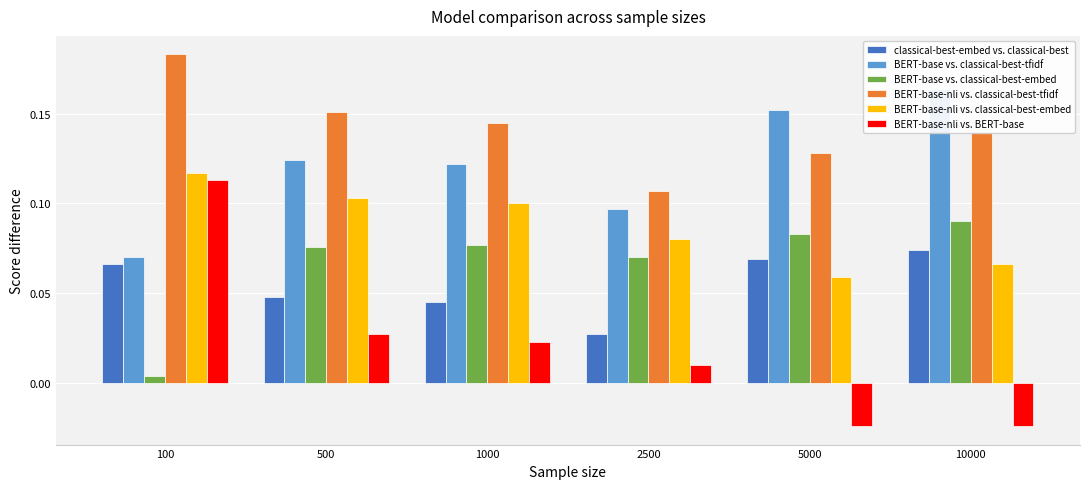

Is it true that BERT-base-nli vs. classical-best-embed equals 0.1 at 10000?

False